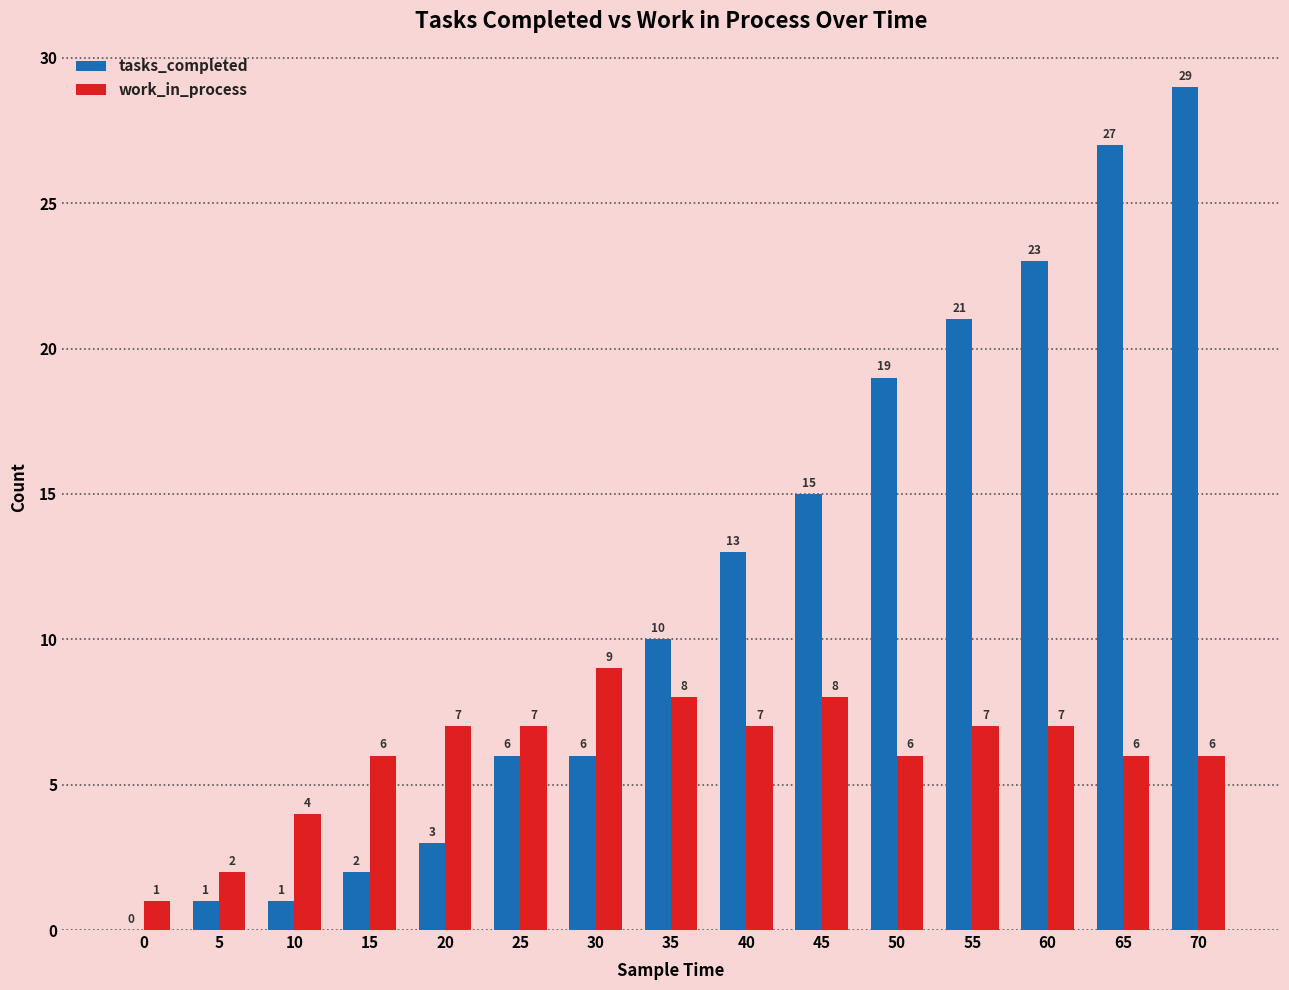

What value does the tasks_completed series have at 70?

29